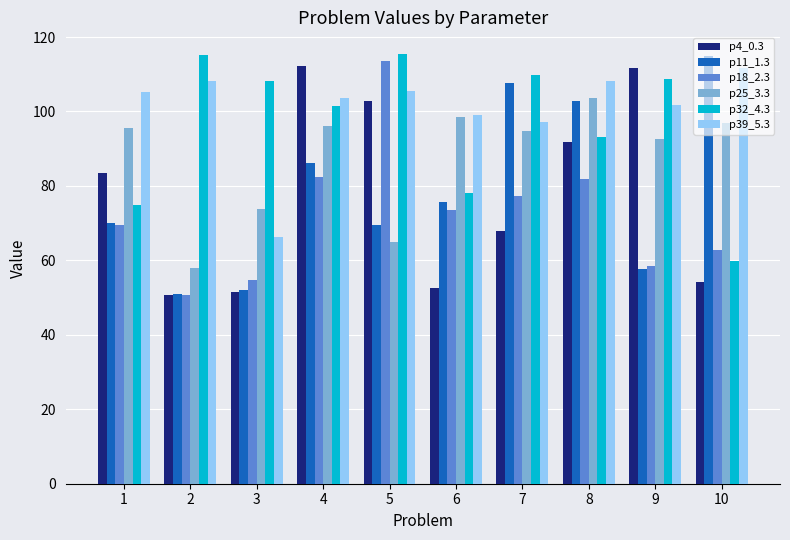

What is the difference between the p4_0.3 values at 7 and 3?

16.2